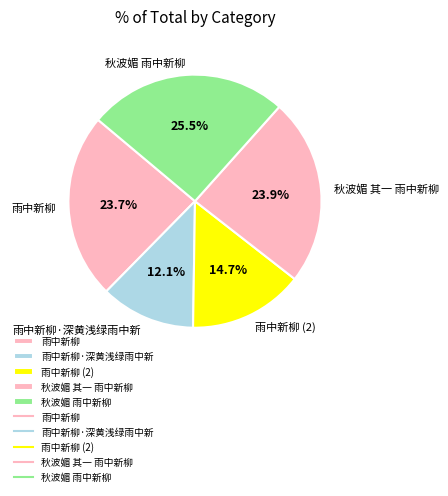

Between 雨中新柳·深黄浅绿雨中新 and 秋波媚 雨中新柳, which is larger?

秋波媚 雨中新柳